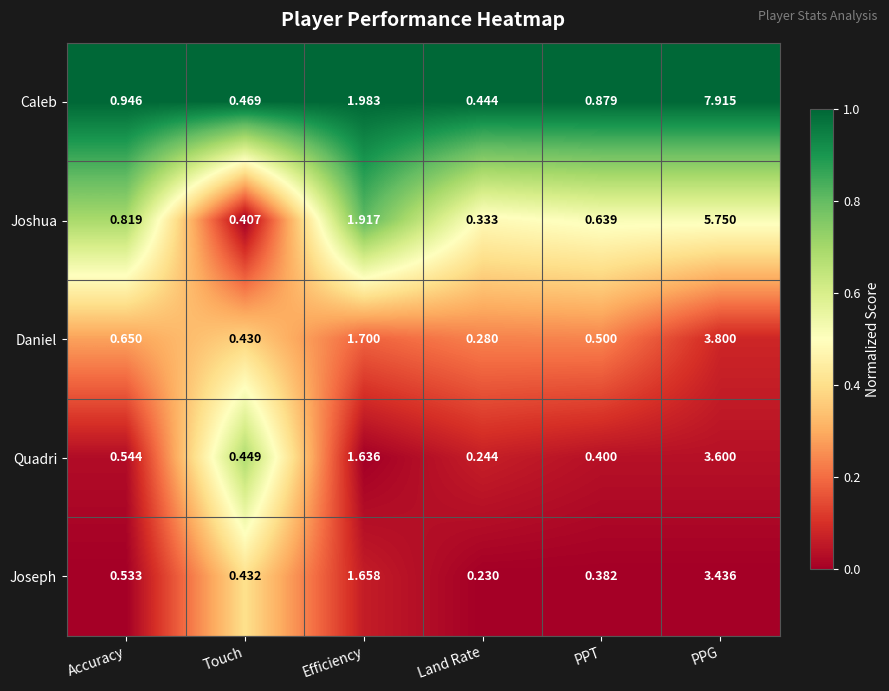

Between Touch and PPG, which series saw the biggest shift?

Caleb